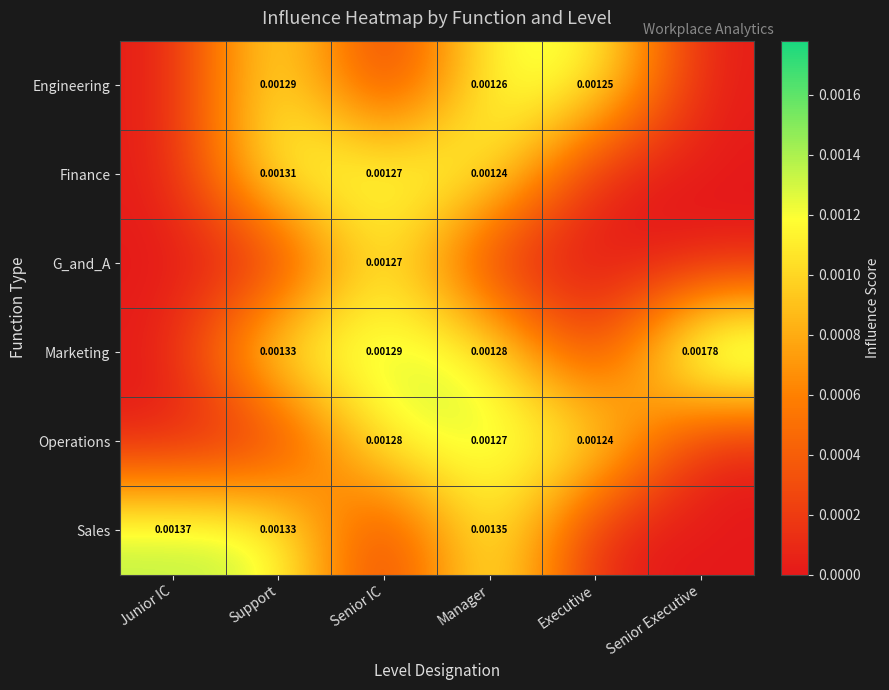

How many series are shown in this chart?

6